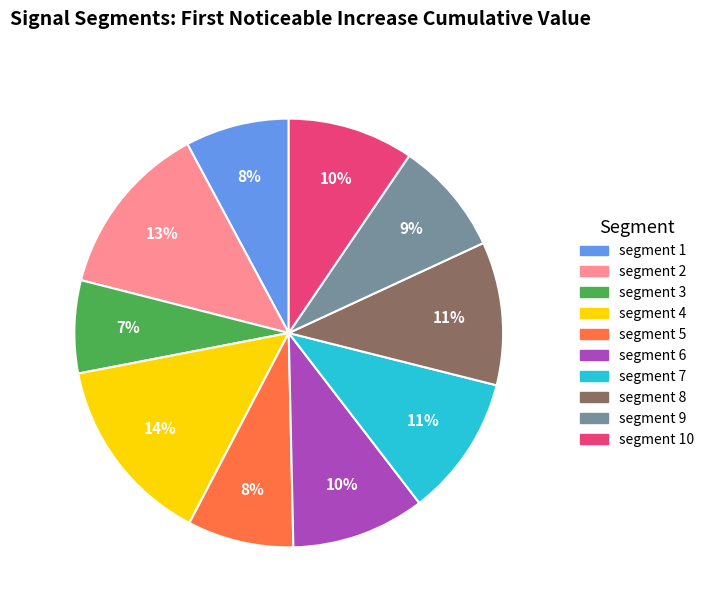

Does any single category account for the majority?

No